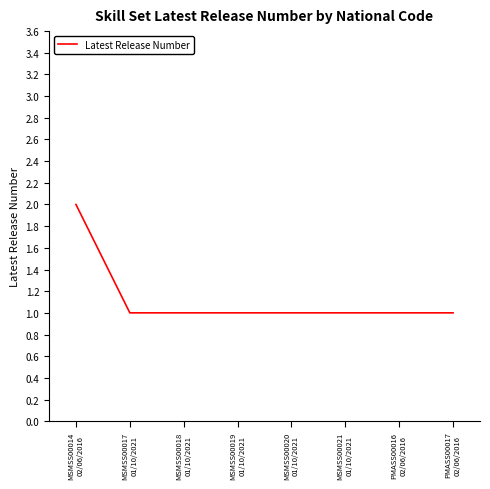

How many lines are shown in the chart?

1